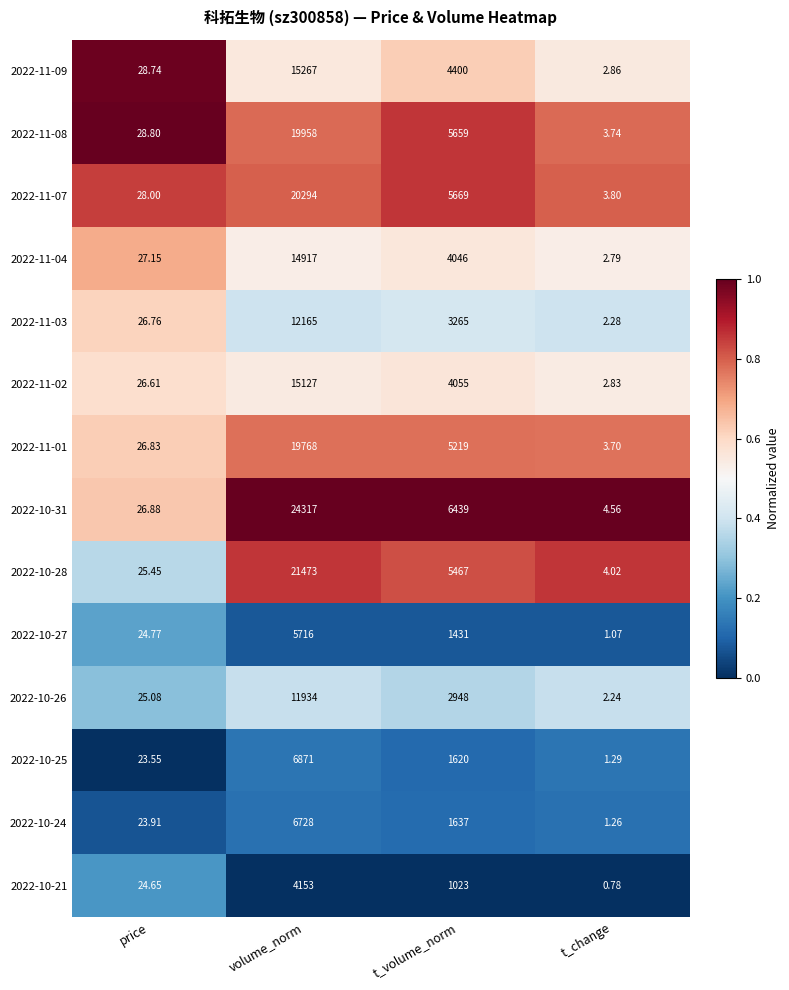

At which category does the chart reach its peak across all series?

volume_norm